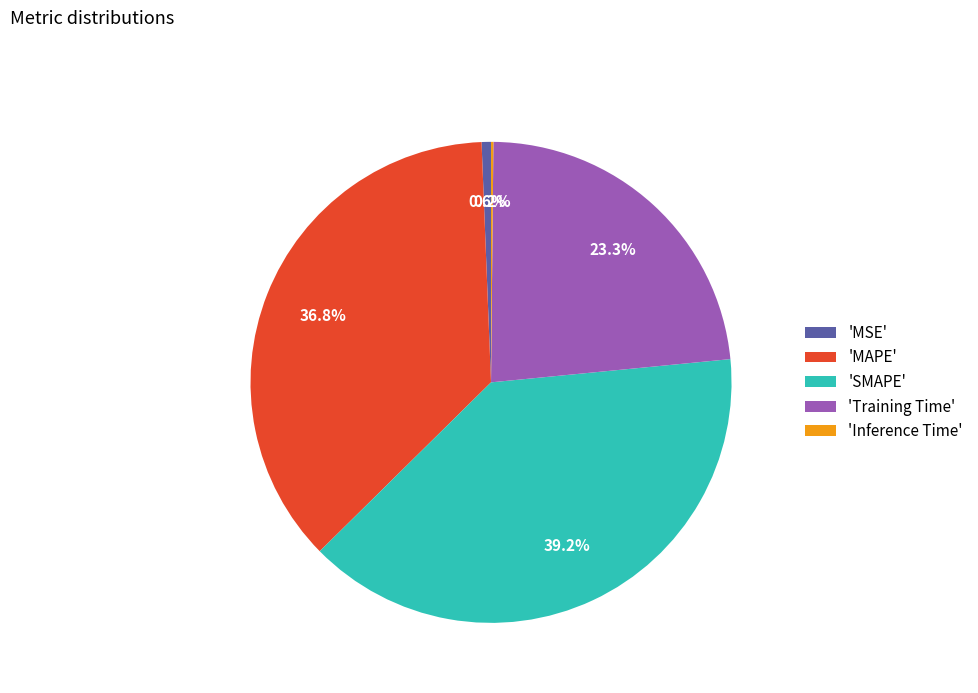

What percentage is NOT represented by 'Training Time'?

76.7%